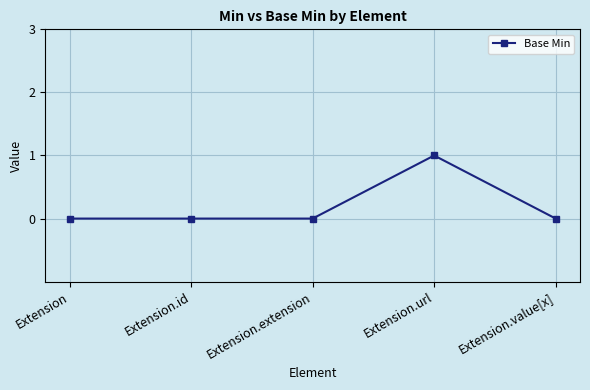

What position from the right is Extension.extension?

3